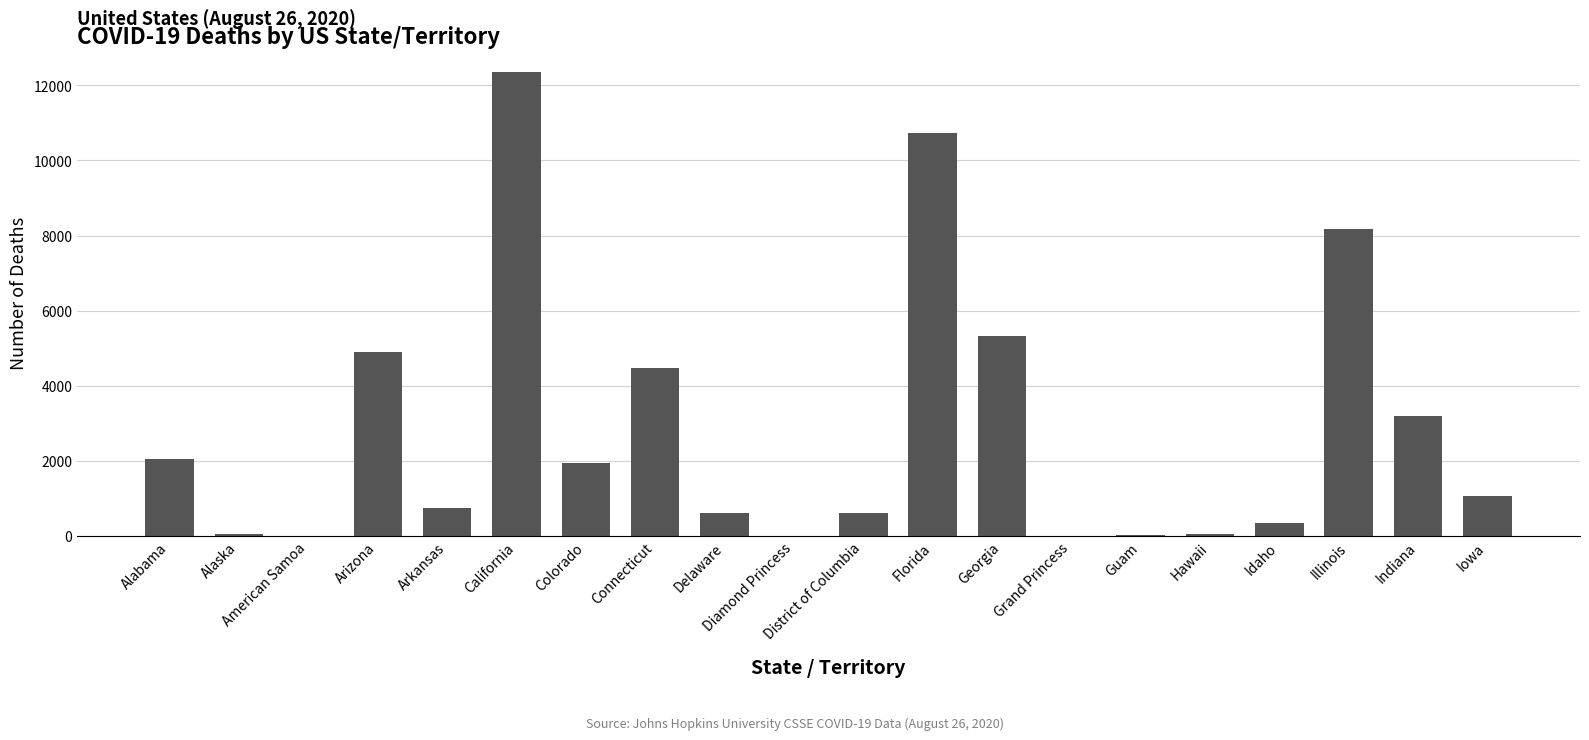

What is the difference between the values at American Samoa and Guam?

9